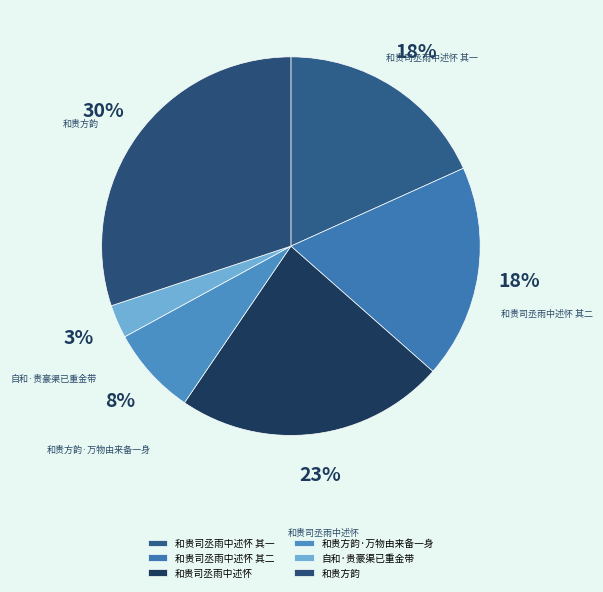

To the nearest percent, what is the difference between the 和贵司丞雨中述怀 and 和贵司丞雨中述怀 其二 slice percentages?

5%